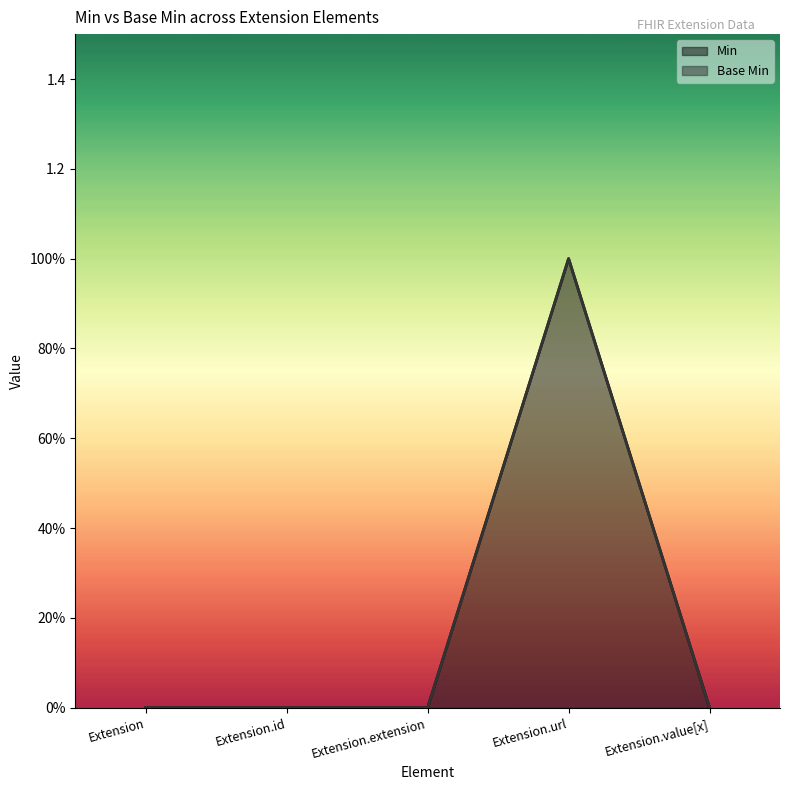

Which category has the highest value in the Min series?

Extension.url